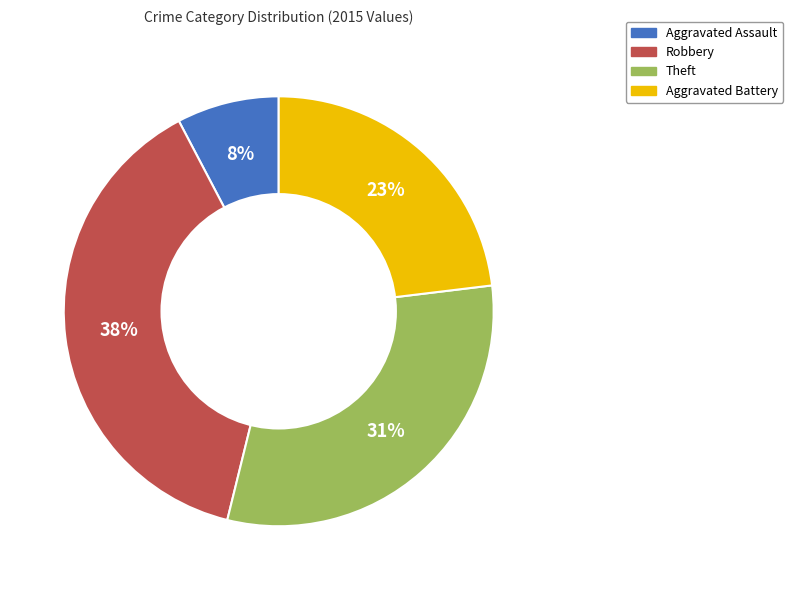

The Theft slice represents 23% of the pie. True or false?

False